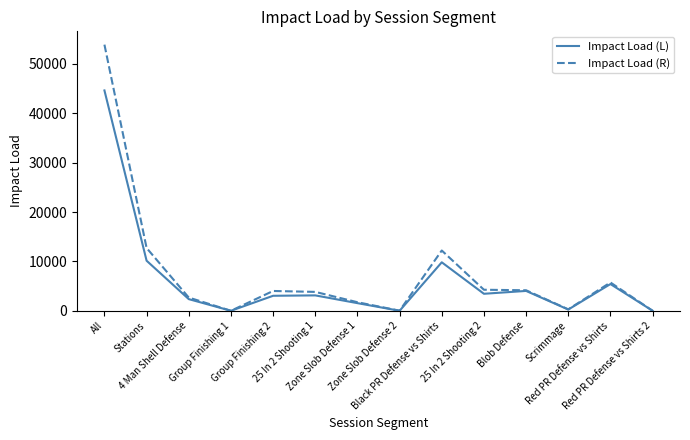

Which series has the largest total across all categories?

Impact Load (R)